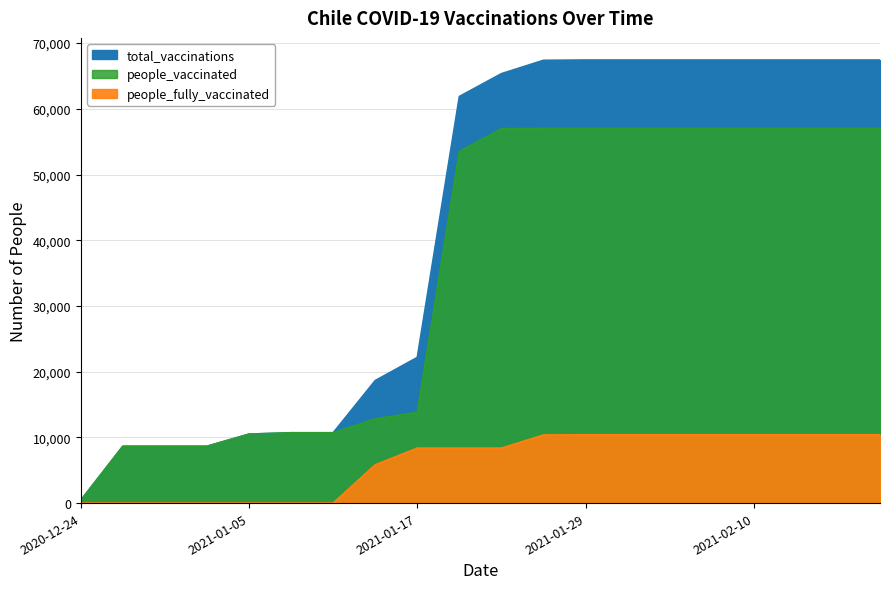

Reading right to left, list all the values displayed in this chart.

total_vaccinations: 2021-02-19=67424	2021-02-16=67424	2021-02-13=67424	2021-02-10=67424	2021-02-07=67424	2021-02-04=67424	2021-02-01=67424	2021-01-29=67424	2021-01-26=67384	2021-01-23=65351	2021-01-20=61877	2021-01-17=22165	2021-01-14=18646	2021-01-11=10702	2021-01-08=10702	2021-01-05=10497	2021-01-02=8649	2020-12-30=8649	2020-12-27=8649	2020-12-24=420
people_vaccinated: 2021-02-19=57024	2021-02-16=57024	2021-02-13=57024	2021-02-10=57024	2021-02-07=57024	2021-02-04=57024	2021-02-01=57024	2021-01-29=57024	2021-01-26=57023	2021-01-23=56985	2021-01-20=53511	2021-01-17=13801	2021-01-14=12821	2021-01-11=10702	2021-01-08=10702	2021-01-05=10497	2021-01-02=8649	2020-12-30=8649	2020-12-27=8649	2020-12-24=420
people_fully_vaccinated: 2021-02-19=10400	2021-02-16=10400	2021-02-13=10400	2021-02-10=10400	2021-02-07=10400	2021-02-04=10400	2021-02-01=10400	2021-01-29=10400	2021-01-26=10361	2021-01-23=8366	2021-01-20=8366	2021-01-17=8364	2021-01-14=5825	2021-01-11=0	2021-01-08=0	2021-01-05=0	2021-01-02=0	2020-12-30=0	2020-12-27=0	2020-12-24=0